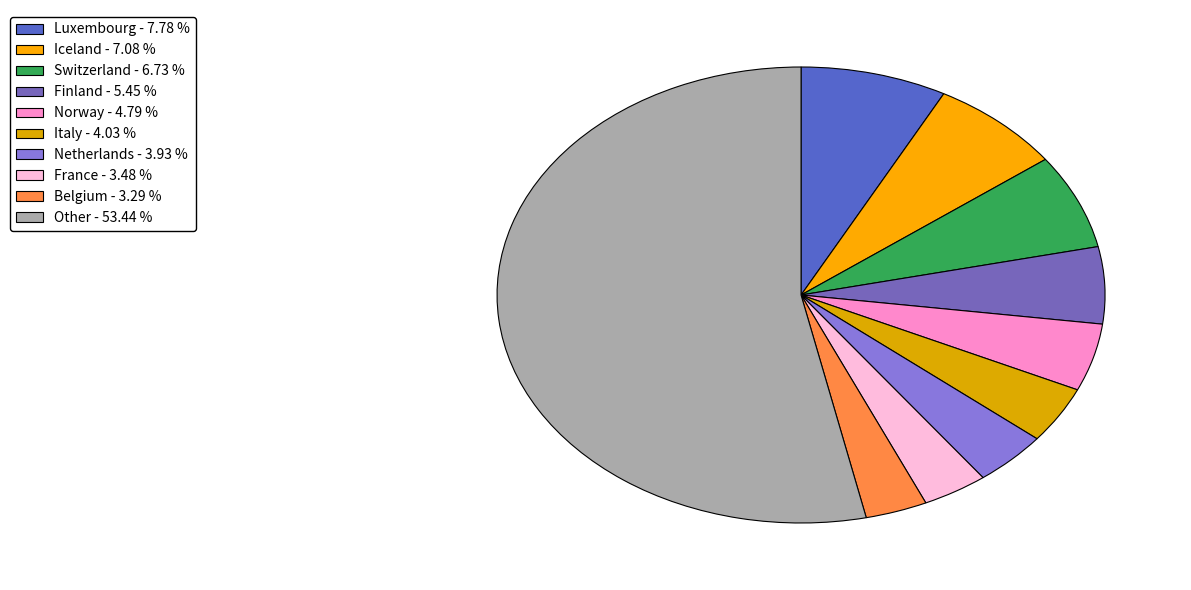

Count the number of slices in the pie.

10